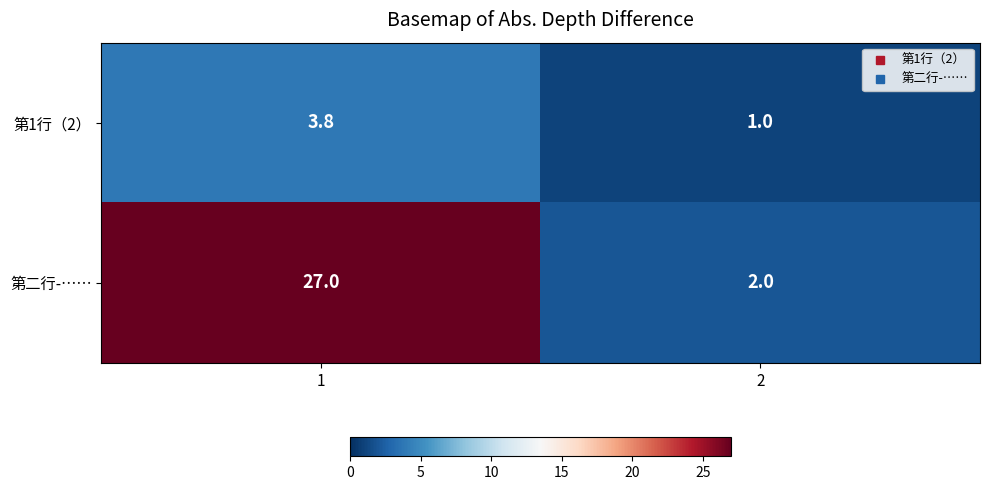

What is the smallest value displayed?

1.0